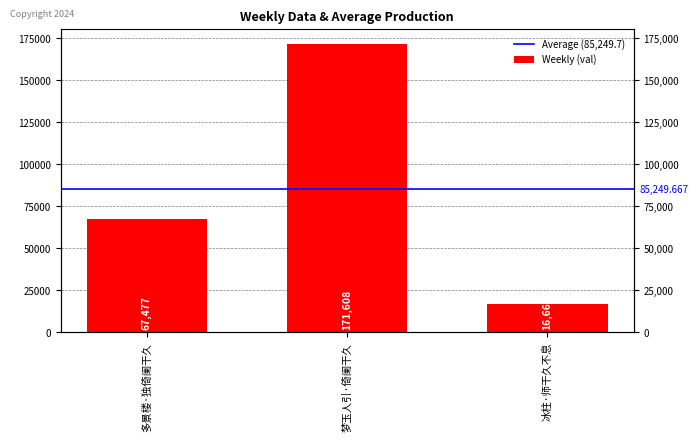

Between 冰柱·师干久不息 and 梦玉人引·倚阑干久, which is larger?

梦玉人引·倚阑干久